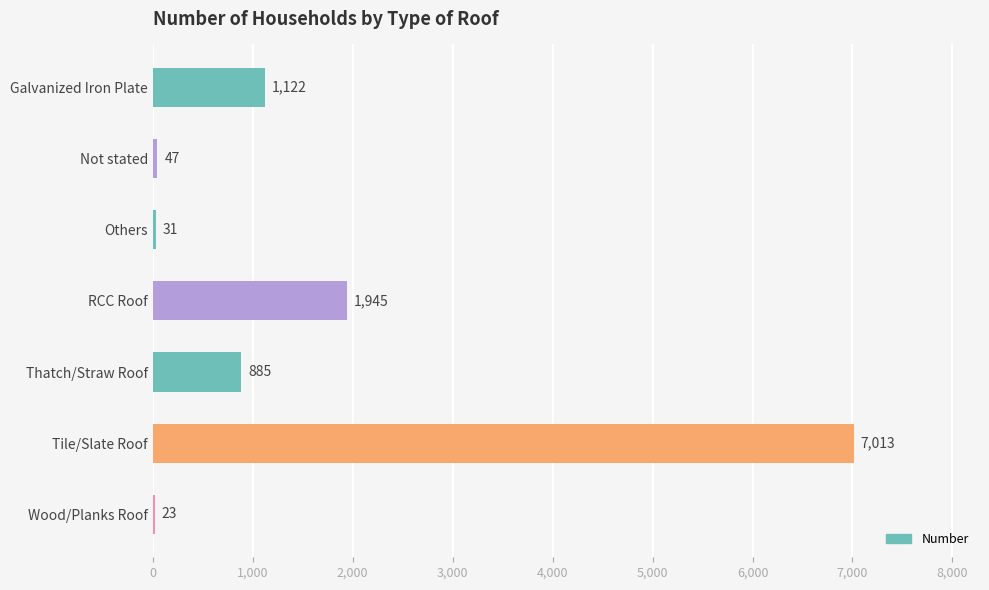

What is the sum of all values?

11066